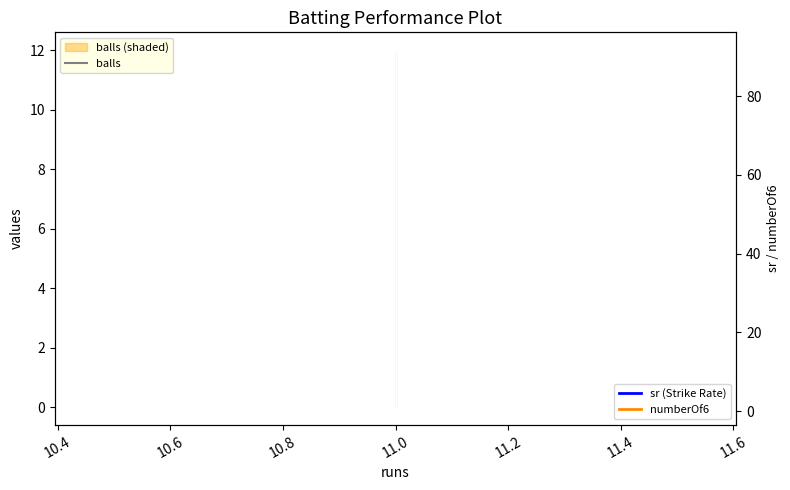

Is the value of numberOf6 at 11.0 greater than the value of sr (Strike Rate) at 11.0?

No